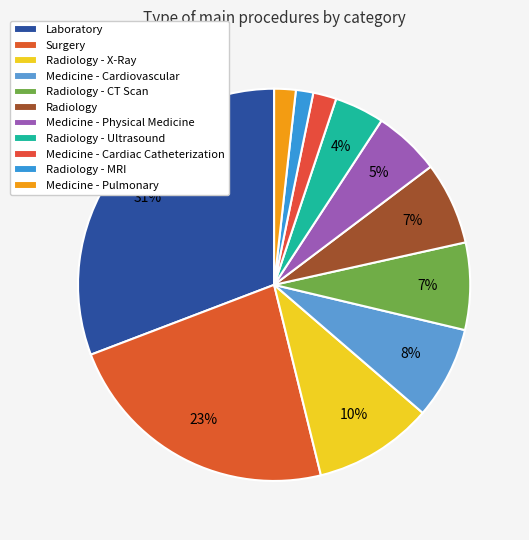

To the nearest percent, what is the combined percentage of Medicine - Cardiovascular and Radiology - CT Scan?

15%